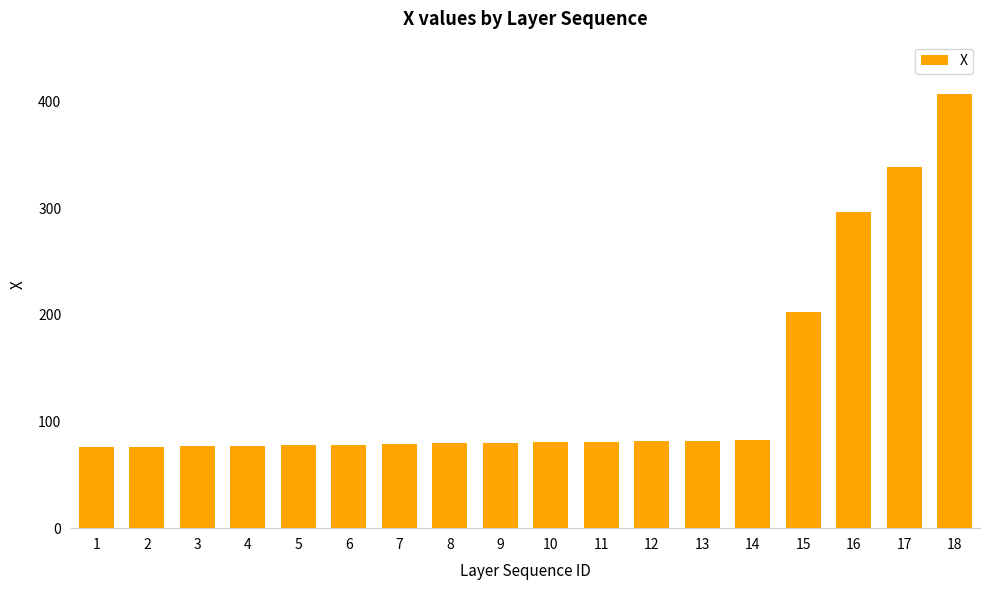

At which category does the chart reach its peak across all series?

18